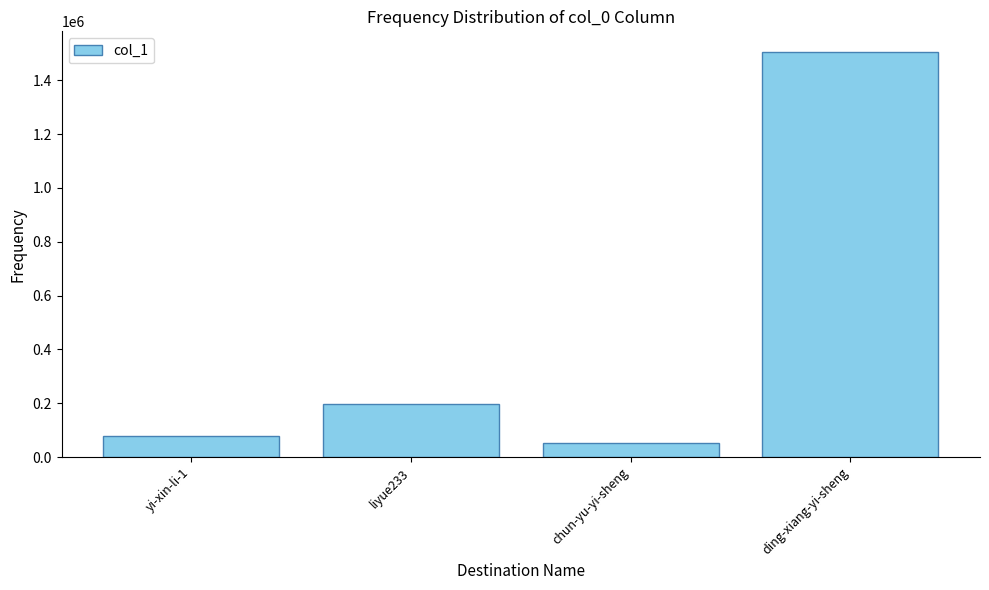

What is the difference between the maximum and minimum values?

1453968